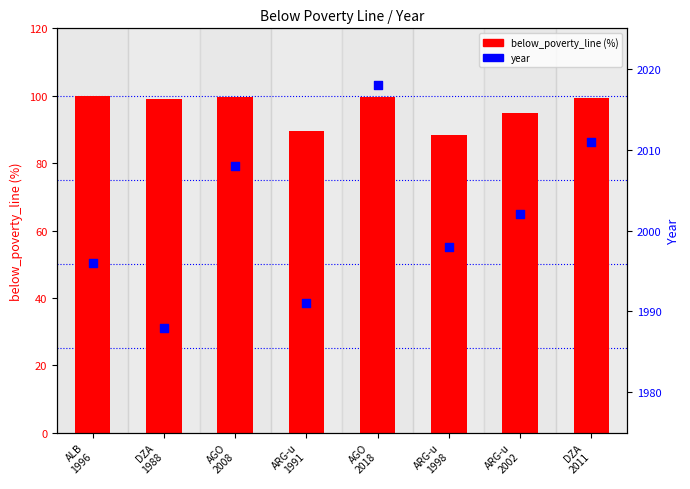

At how many categories does at least one series exceed 1077?

8